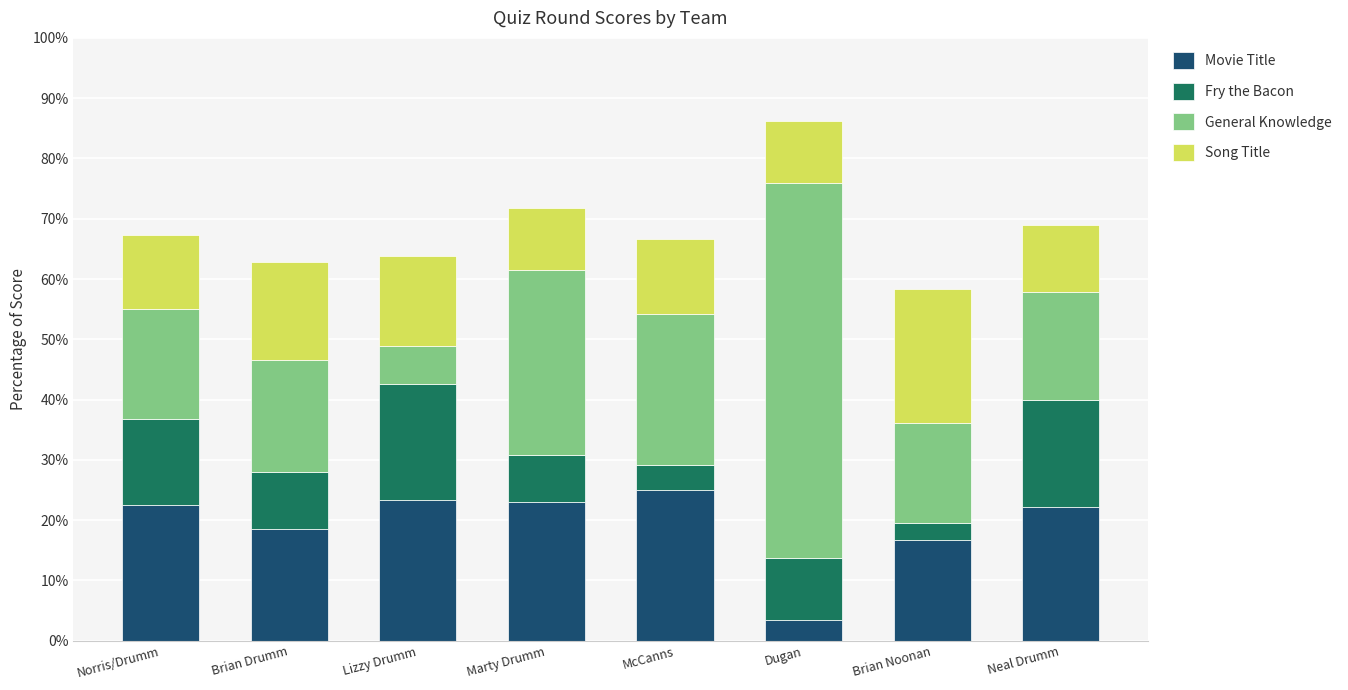

How many distinct data groups are displayed?

4